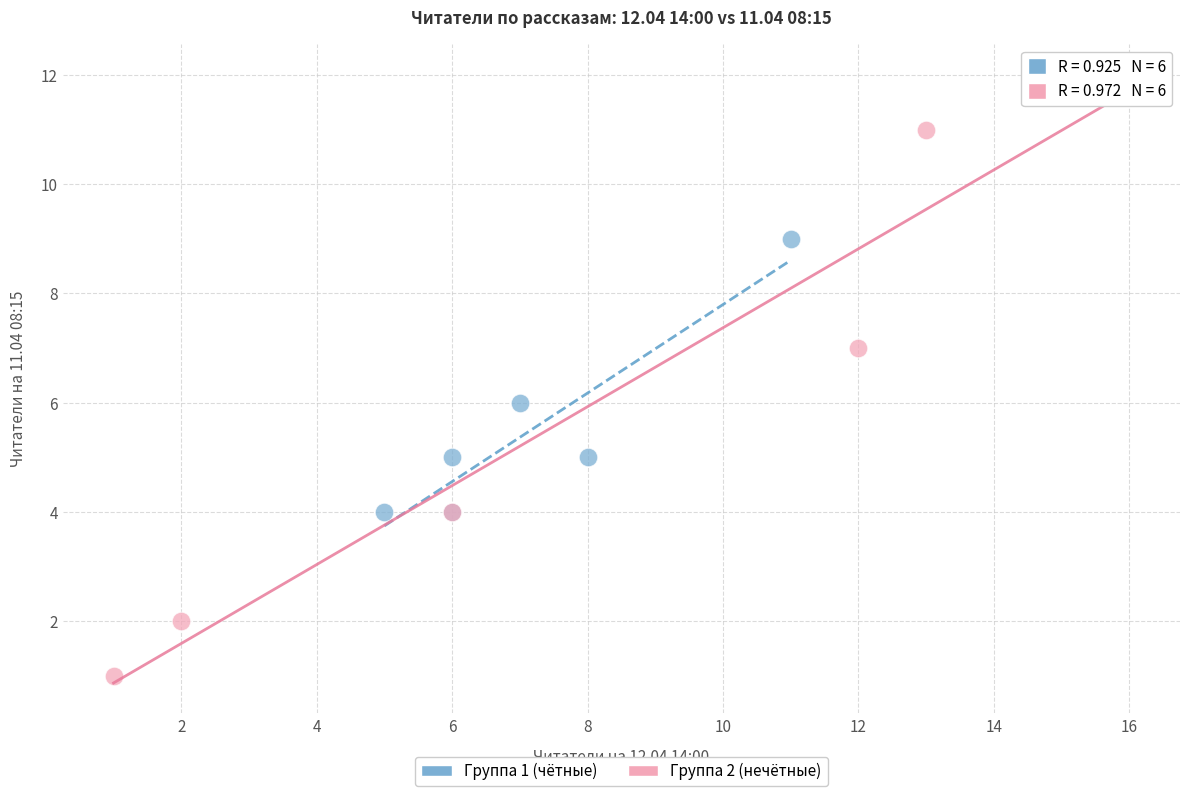

Which series contains the lowest Y value?

Группа 2 (нечётные)